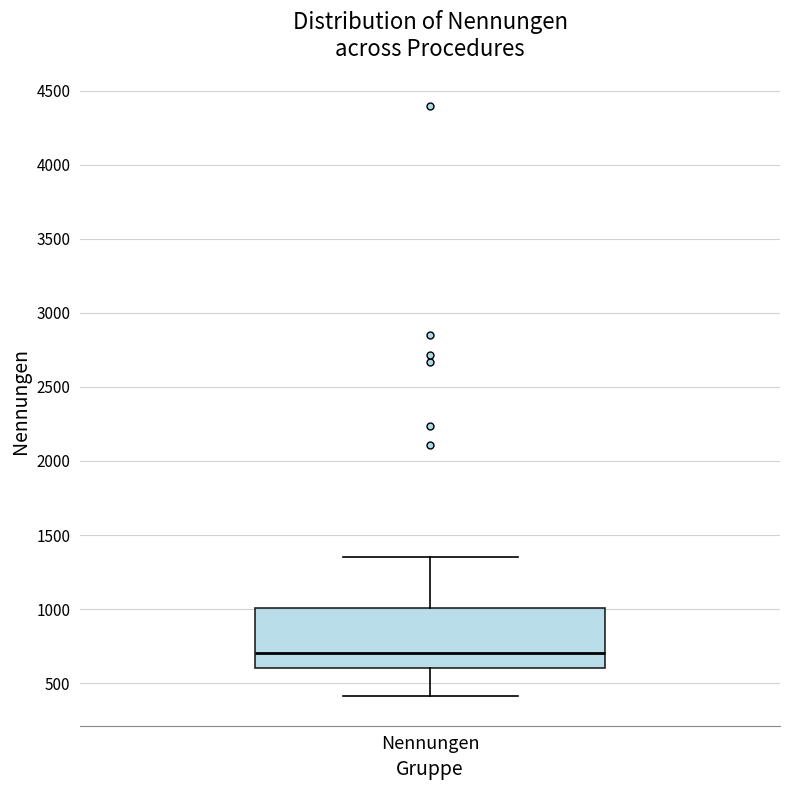

Read this box plot against the y-axis: the position of the median line, the range covered by the box, and the ends of both whiskers. The values are not printed on the chart, so give them approximately, as read against the axis.

median 700, box 600 to 1000, whiskers 400 to 1350